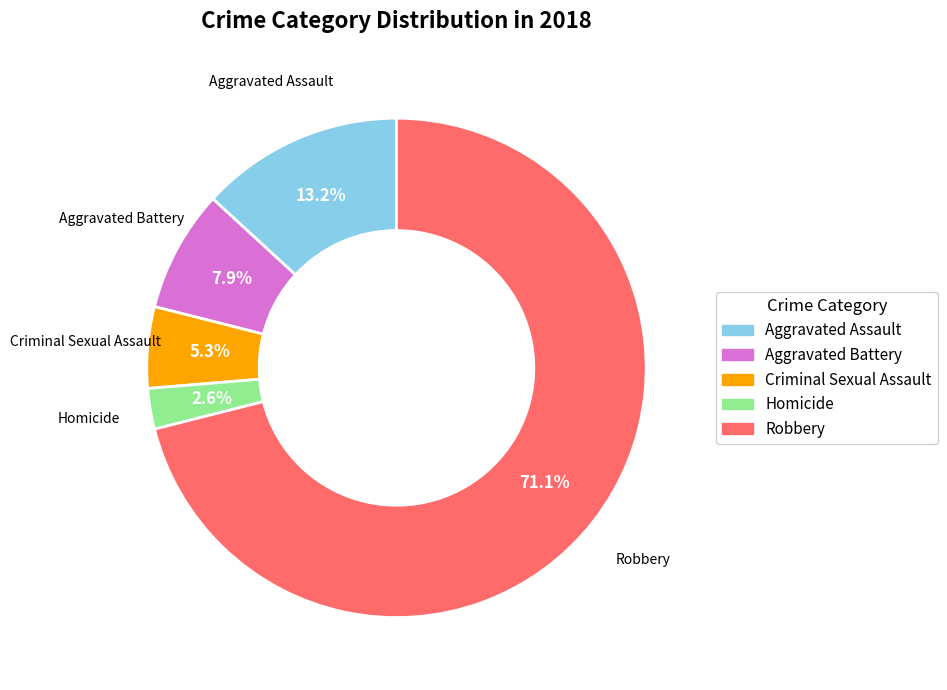

Do Homicide and Aggravated Assault together represent more than half of the pie?

No